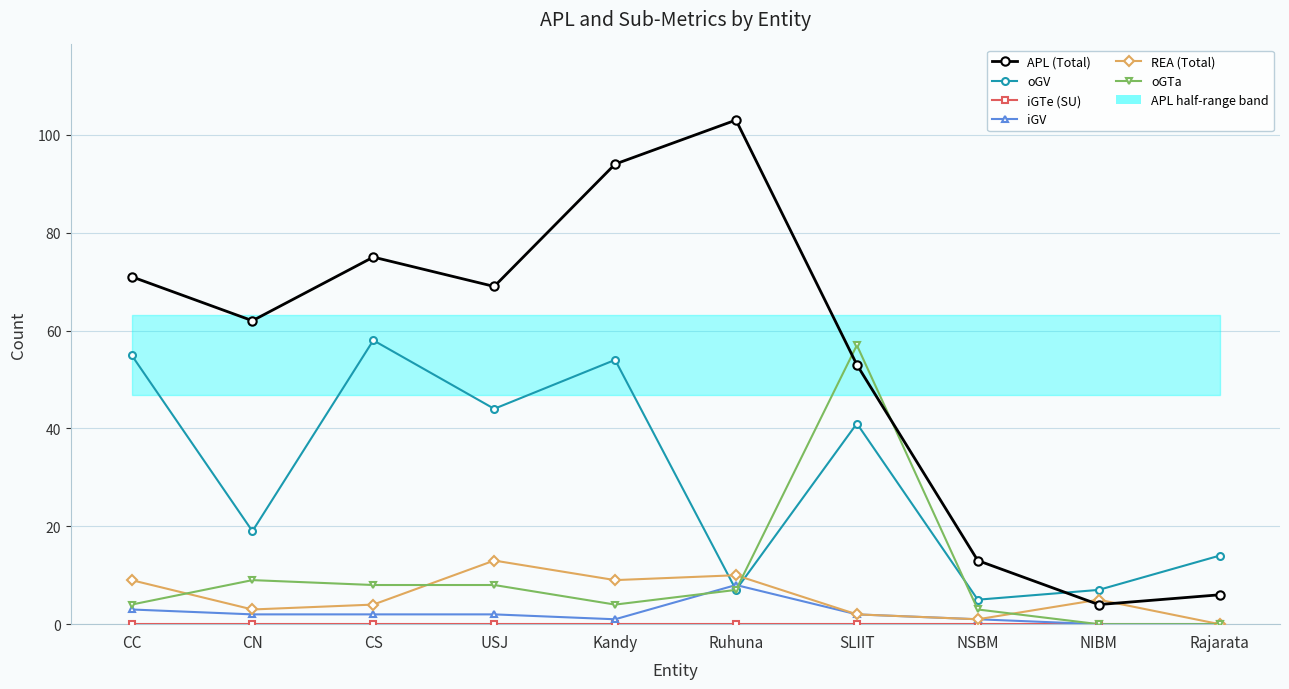

Where is the first local minimum for oGV?

CN